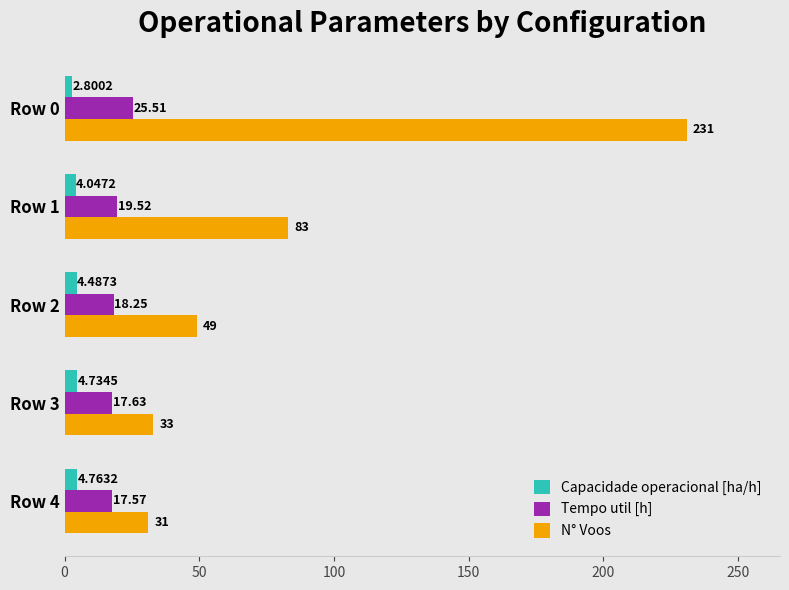

What is the difference between the N° Voos values at Row 2 and Row 0?

182.0